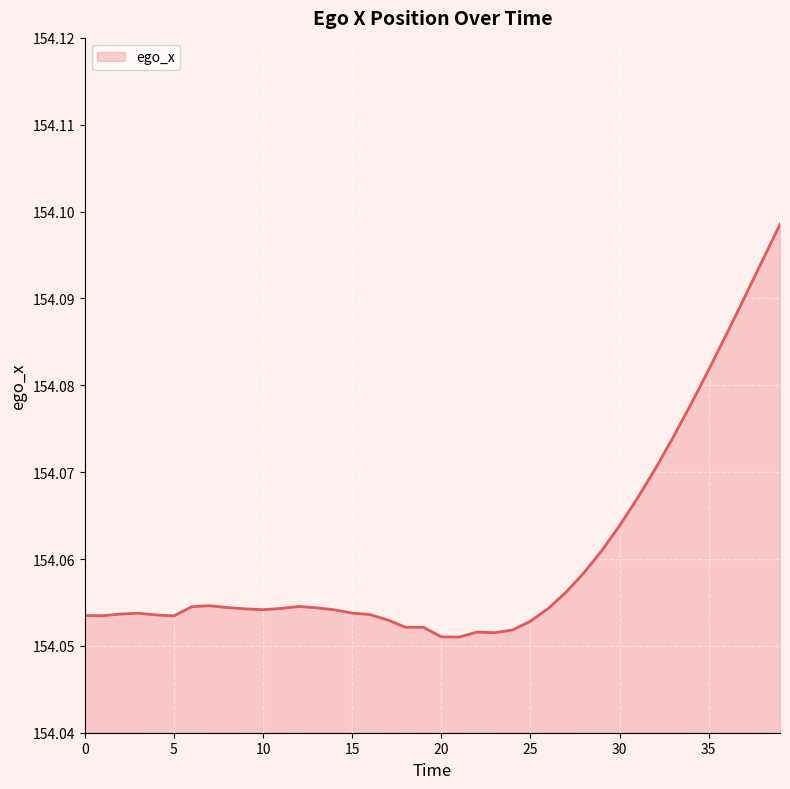

Does the chart have visible grid lines?

Yes